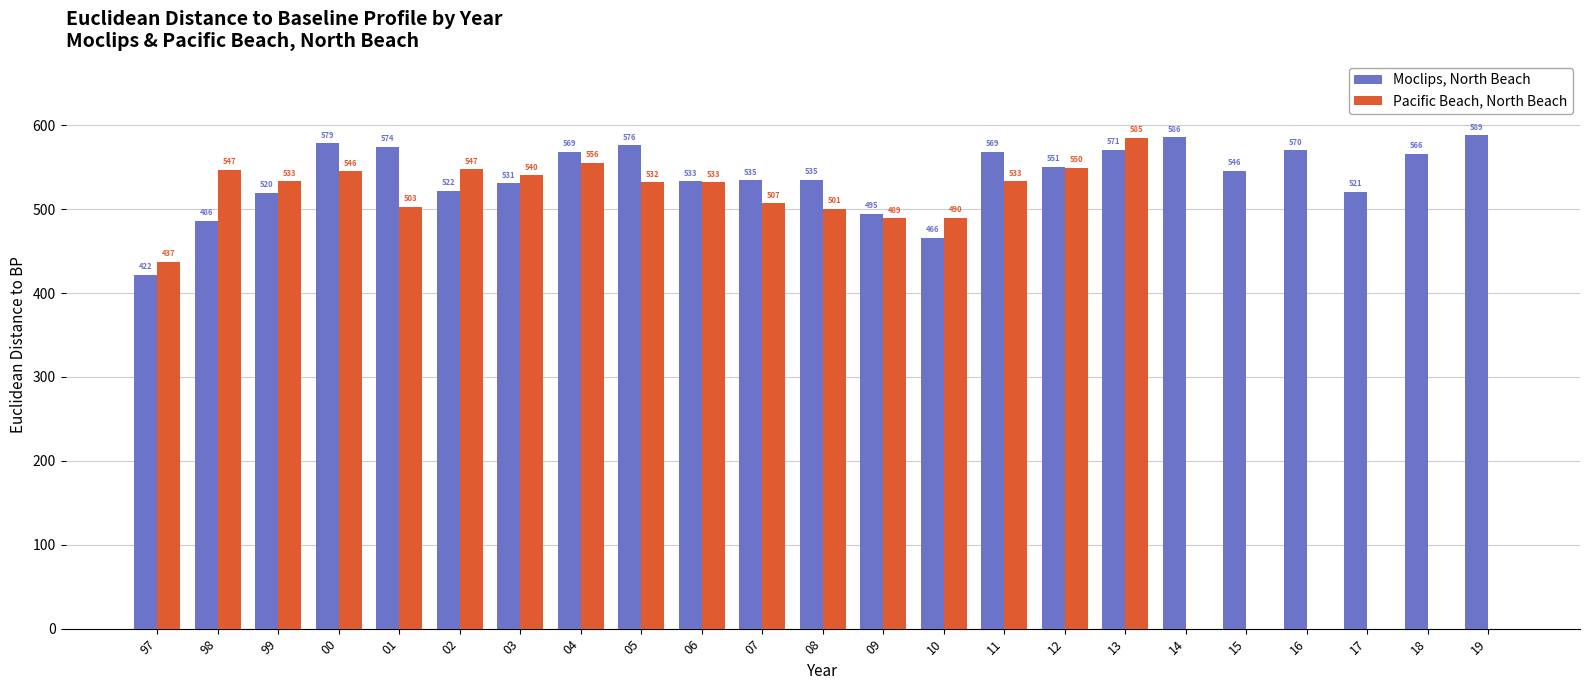

True or false: Pacific Beach, North Beach has a value of 503.0 at 01.

True